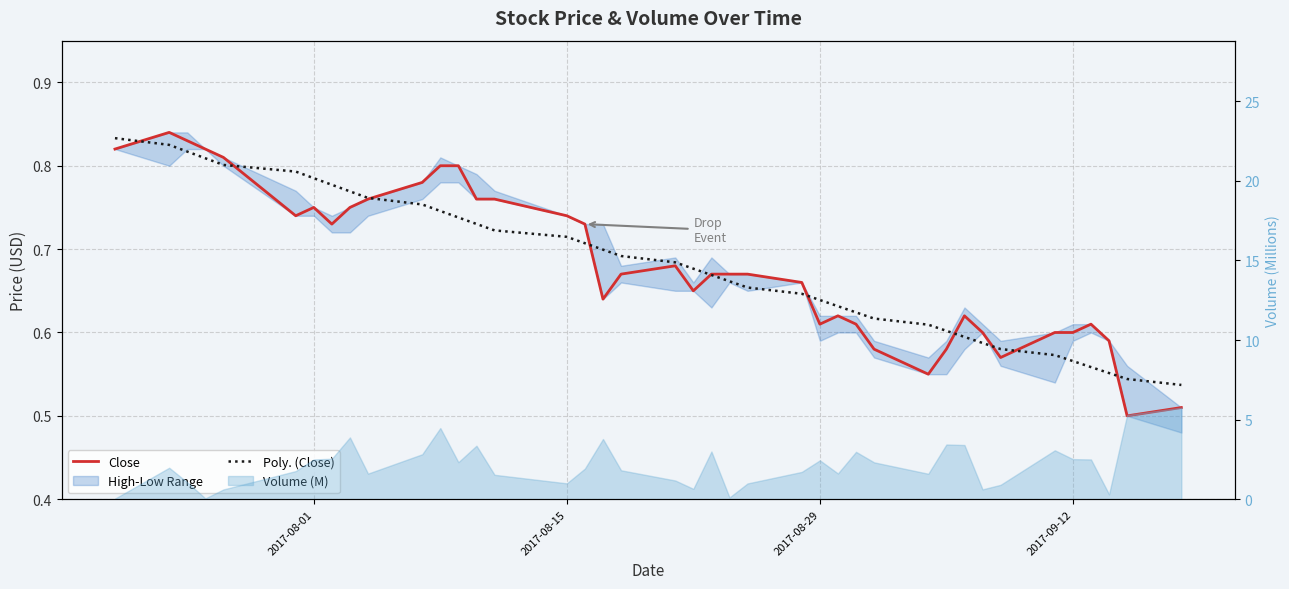

True or false: Close has a value of 1.0 at 10.

False